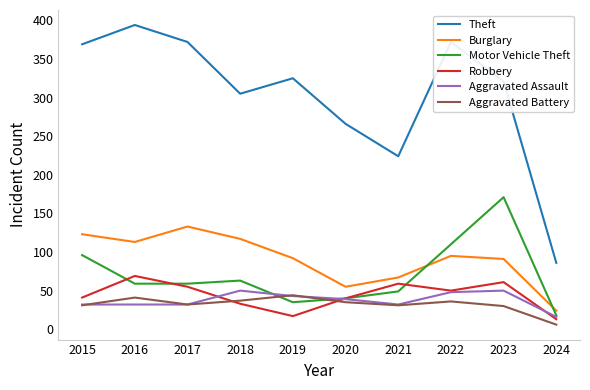

The value of Theft at 2017 is 184. True or false?

False